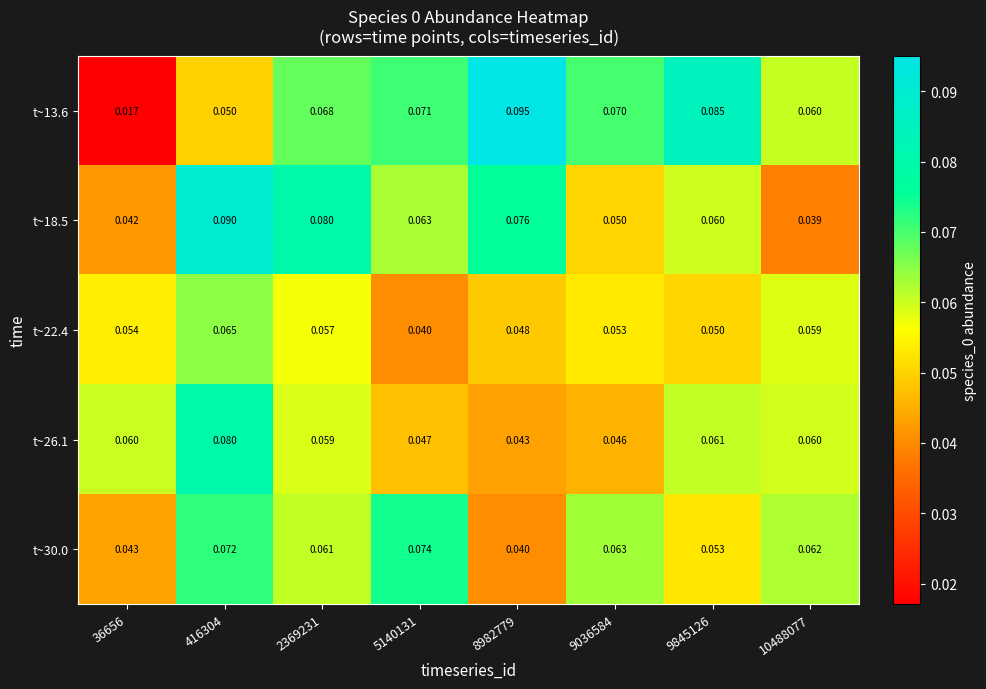

Which category has the lowest value across all series?

36656